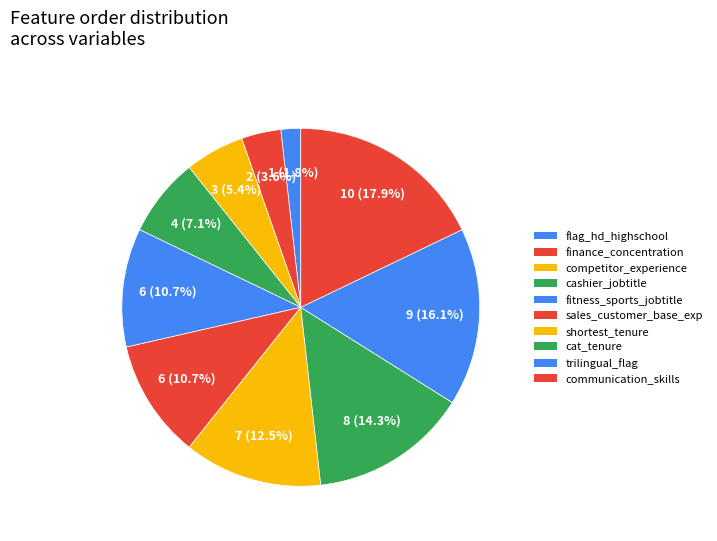

Is it true that cashier_jobtitle is 7% of the pie?

True